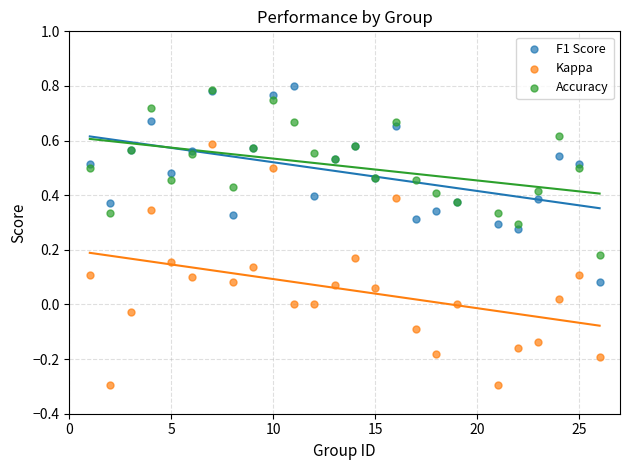

Which series contains the highest Y value?

F1 Score